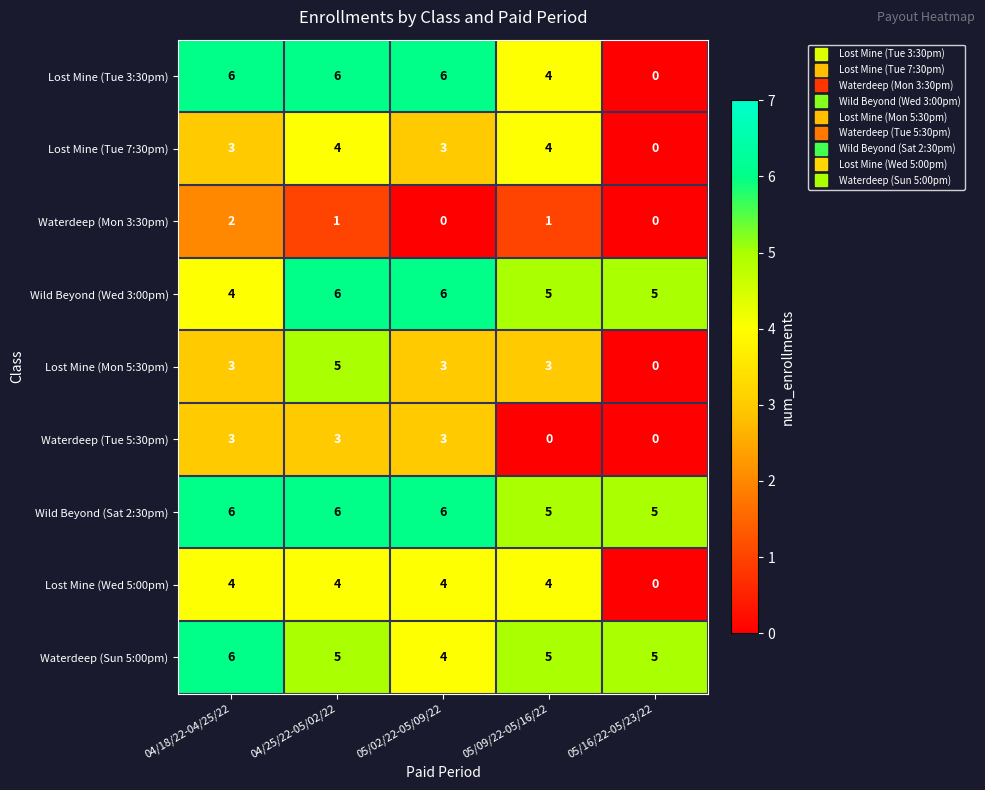

The Lost Mine (Wed 5:00pm) series shows 4 at 04/25/22-05/02/22. True or false?

True